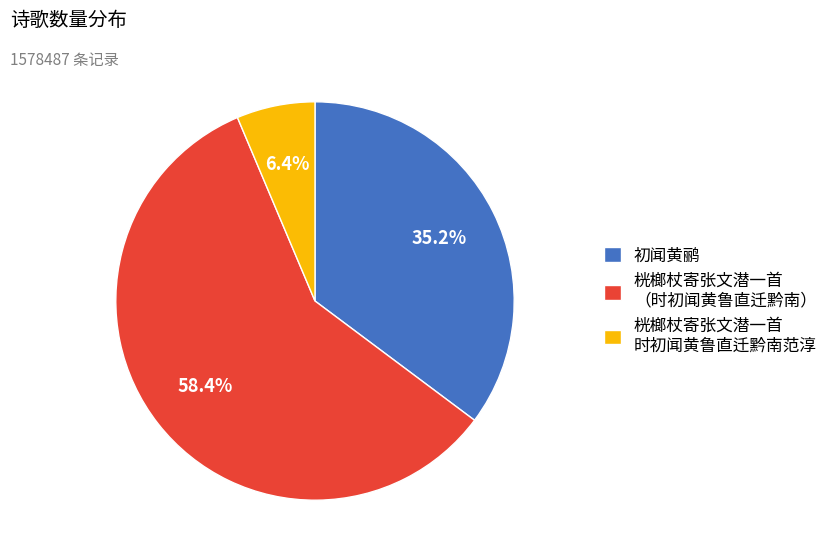

Is there any slice that represents more than half of the pie?

Yes